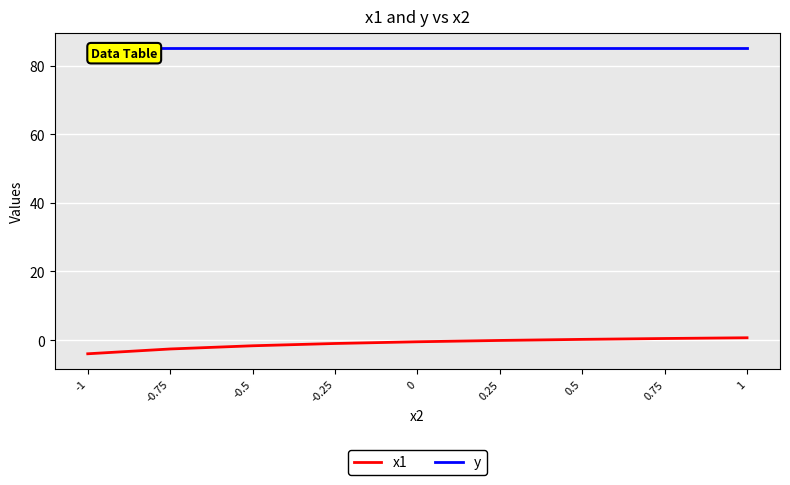

Is it true that x1 equals -1.0 at -0.25?

True